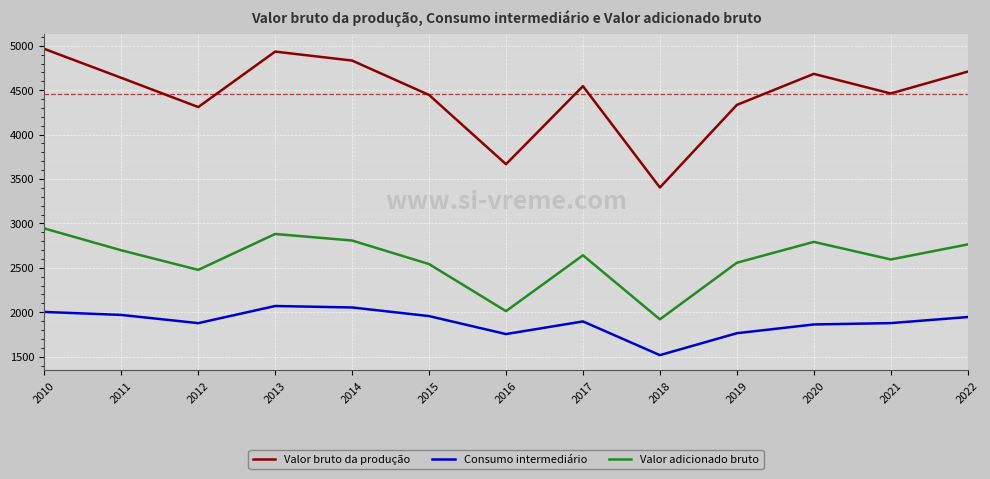

How many distinct data groups are displayed?

3